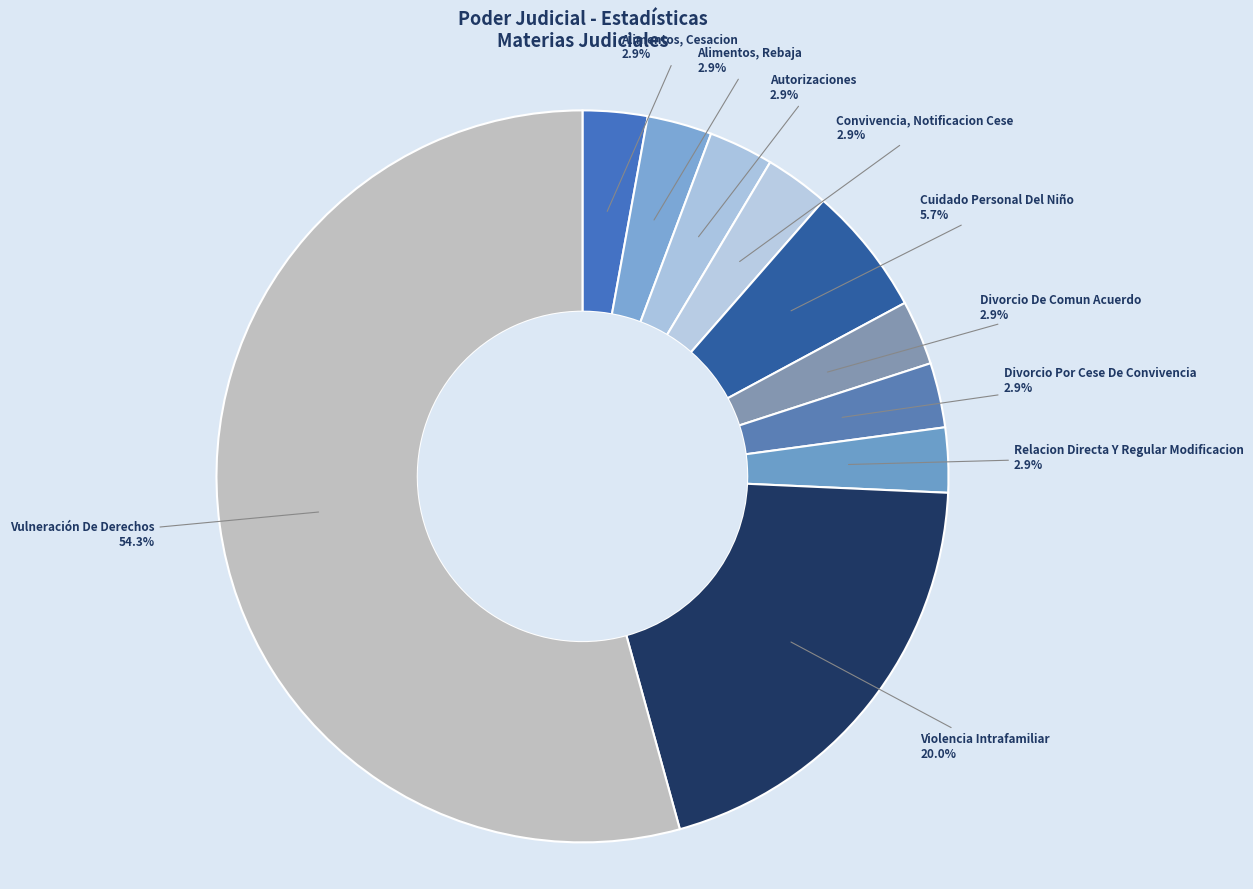

To the nearest percent, what is the combined percentage of Violencia Intrafamiliar and Alimentos, Cesacion?

23%